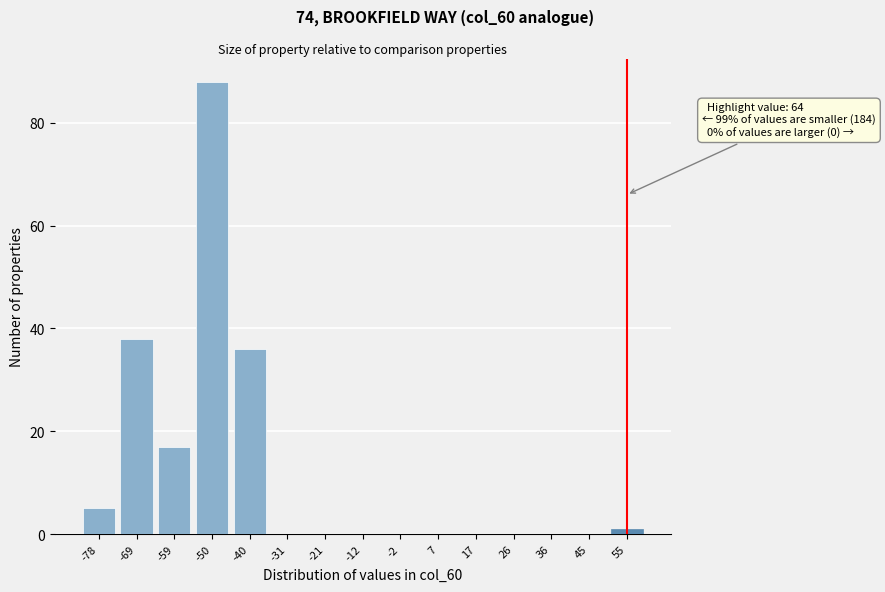

Reading left to right, list all the values displayed in this chart.

-78=5	-69=38	-59=17	-50=88	-40=36	-31=0	-21=0	-12=0	-2=0	7=0	17=0	26=0	36=0	45=0	55=1